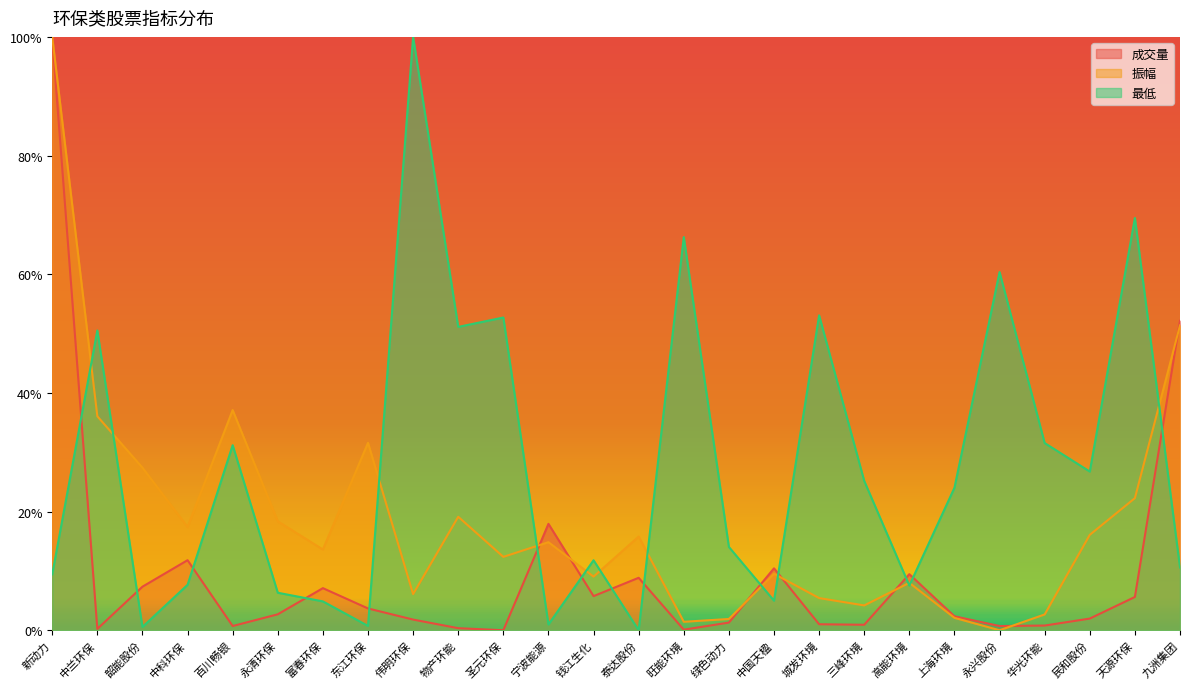

Reading left to right, transcribe all the data shown in this chart.

成交量: 新动力=1.0	中兰环保=0.0	韶能股份=0.1	中科环保=0.1	百川畅银=0.0	永清环保=0.0	富春环保=0.1	东江环保=0.0	伟明环保=0.0	物产环能=0.0	圣元环保=0.0	宁波能源=0.2	钱江生化=0.1	泰达股份=0.1	旺能环境=0.0	绿色动力=0.0	中国天楹=0.1	城发环境=0.0	三峰环境=0.0	高能环境=0.1	上海环境=0.0	永兴股份=0.0	华光环能=0.0	民和股份=0.0	天源环保=0.1	九洲集团=0.5
振幅: 新动力=1.0	中兰环保=0.4	韶能股份=0.3	中科环保=0.2	百川畅银=0.4	永清环保=0.2	富春环保=0.1	东江环保=0.3	伟明环保=0.1	物产环能=0.2	圣元环保=0.1	宁波能源=0.1	钱江生化=0.1	泰达股份=0.2	旺能环境=0.0	绿色动力=0.0	中国天楹=0.1	城发环境=0.1	三峰环境=0.0	高能环境=0.1	上海环境=0.0	永兴股份=0.0	华光环能=0.0	民和股份=0.2	天源环保=0.2	九洲集团=0.5
最低: 新动力=0.1	中兰环保=0.5	韶能股份=0.0	中科环保=0.1	百川畅银=0.3	永清环保=0.1	富春环保=0.0	东江环保=0.0	伟明环保=1.0	物产环能=0.5	圣元环保=0.5	宁波能源=0.0	钱江生化=0.1	泰达股份=0.0	旺能环境=0.7	绿色动力=0.1	中国天楹=0.0	城发环境=0.5	三峰环境=0.3	高能环境=0.1	上海环境=0.2	永兴股份=0.6	华光环能=0.3	民和股份=0.3	天源环保=0.7	九洲集团=0.1